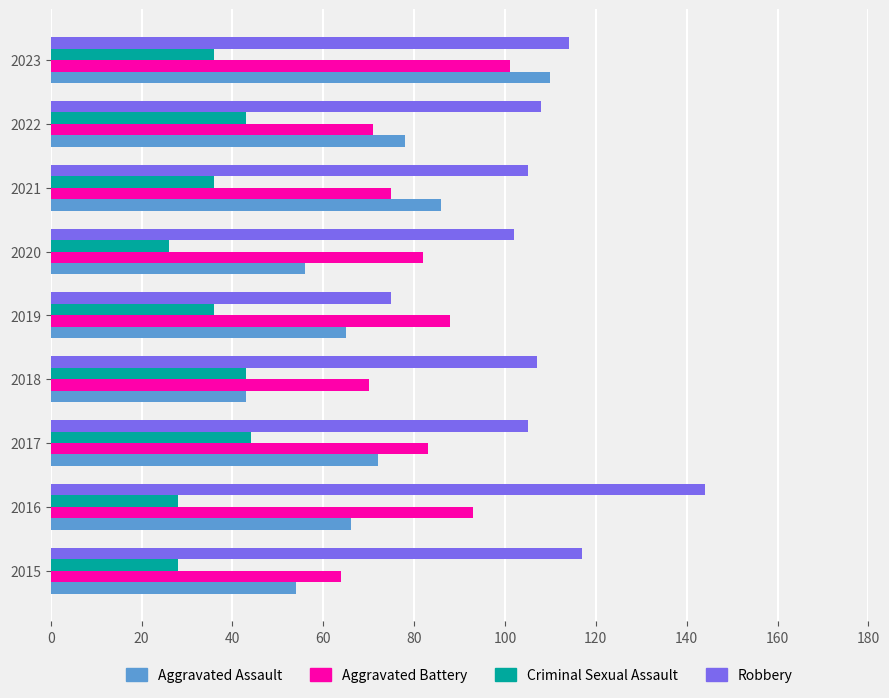

What is the maximum value shown in the chart?

144